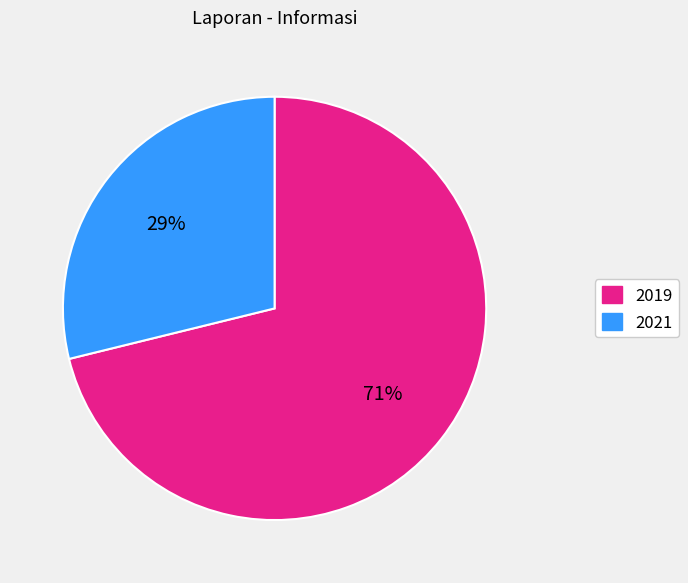

What percentage is the 2021 slice, to the nearest percent?

29%